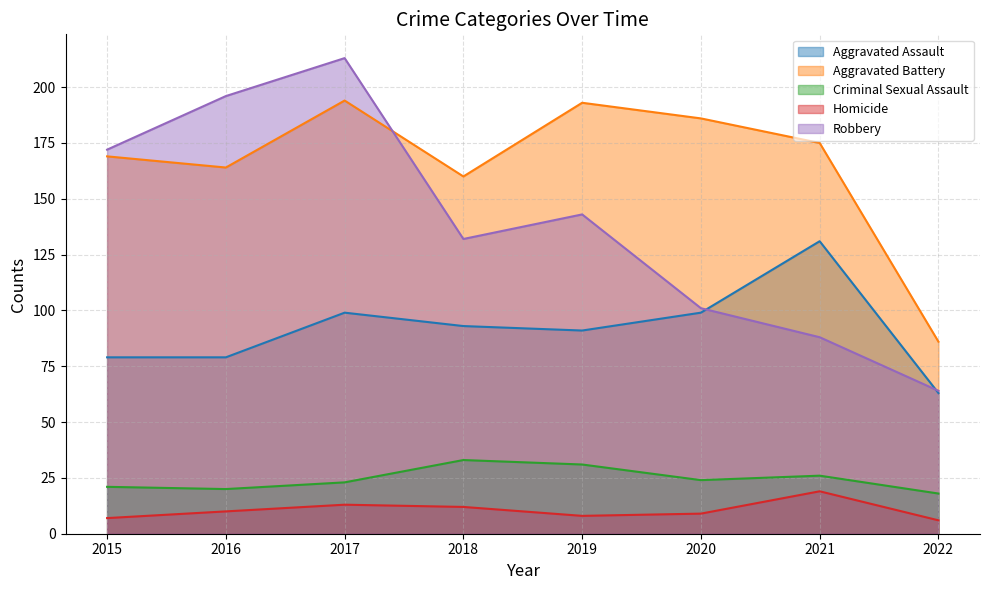

Which series has the largest total across all categories?

Aggravated Battery